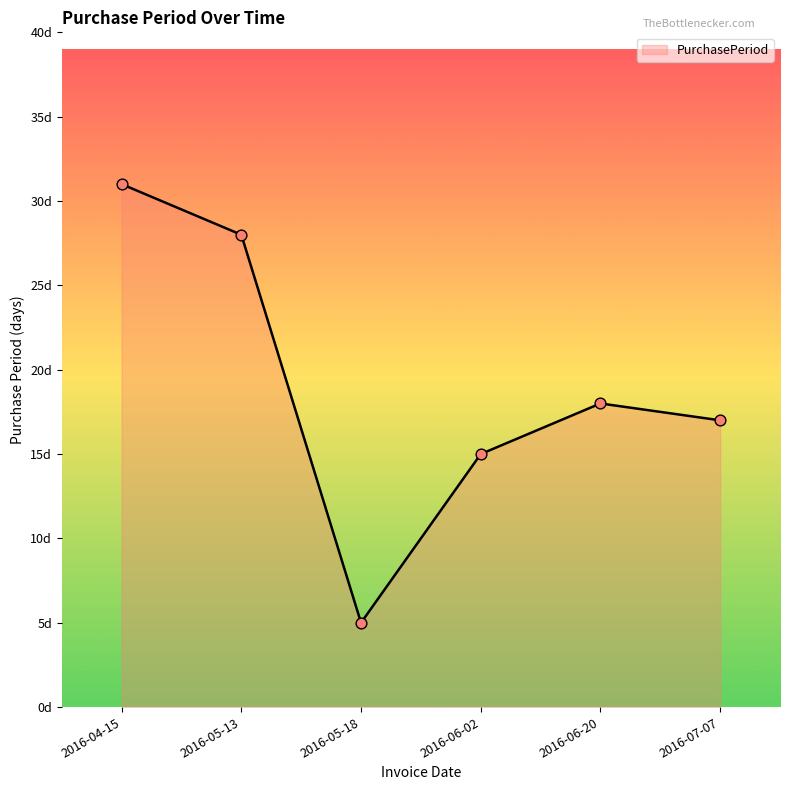

What is the change in value from 2016-04-15 to 2016-05-18?

-26